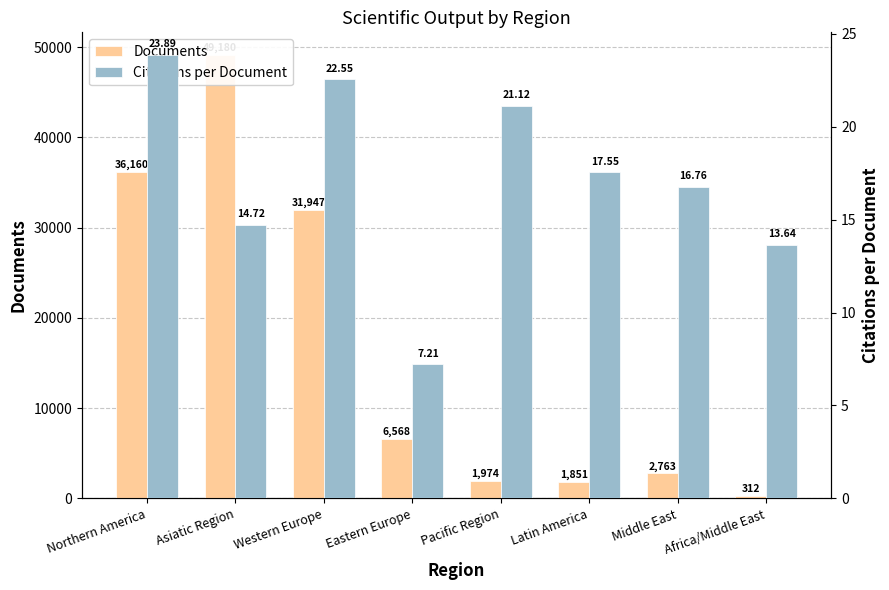

What is the difference between the Documents values at Asiatic Region and Middle East?

46417.0